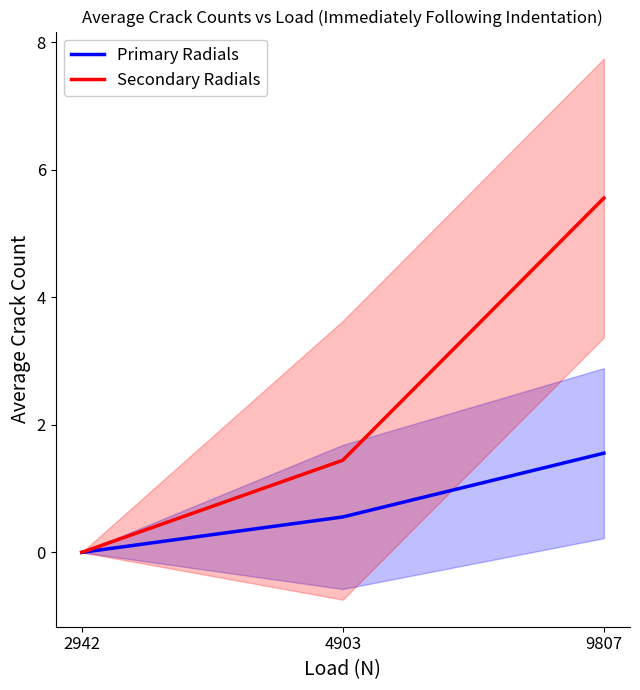

What is the maximum value for Primary Radials?

1.6